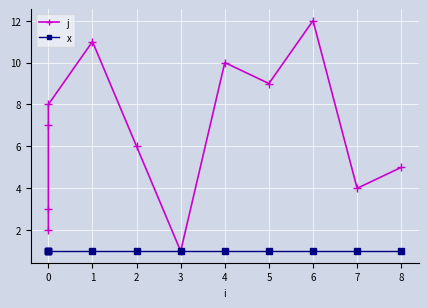

At 1, list the series in order from largest to smallest.

j, x